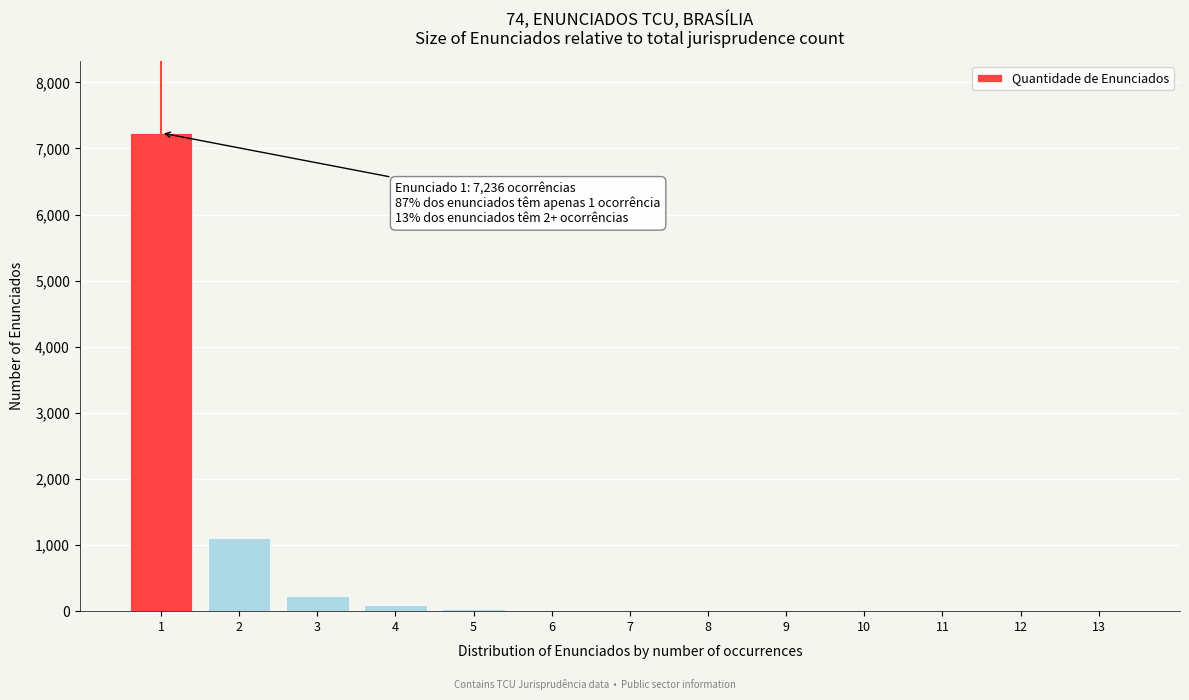

What is the maximum value shown in the chart?

7236